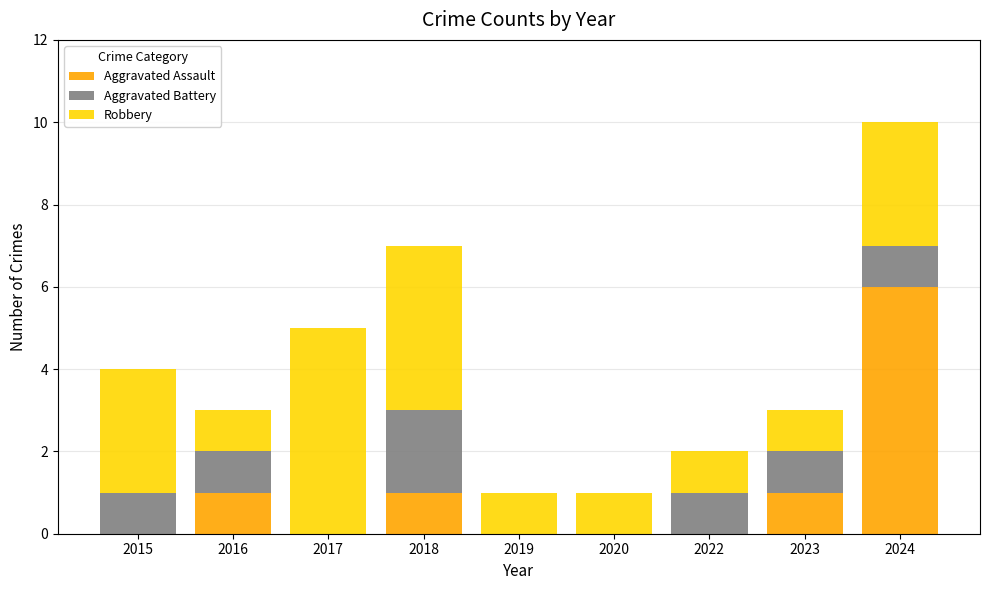

What is the sum of all Aggravated Assault values?

9